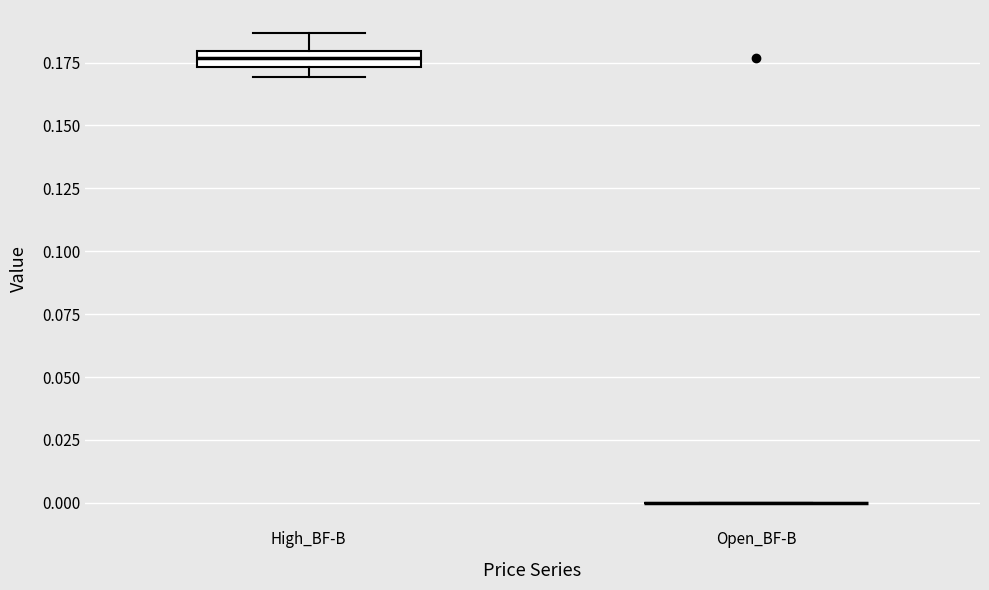

Which box is the tallest, from its lower edge to its upper edge?

High_BF-B